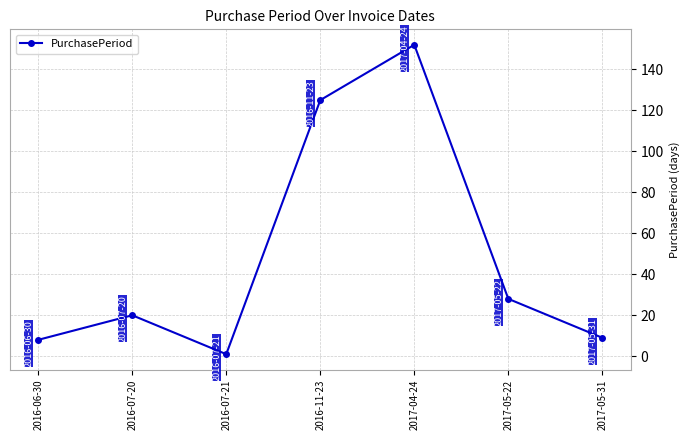

Between 2017-04-24 and 2016-07-20, which is larger?

2017-04-24